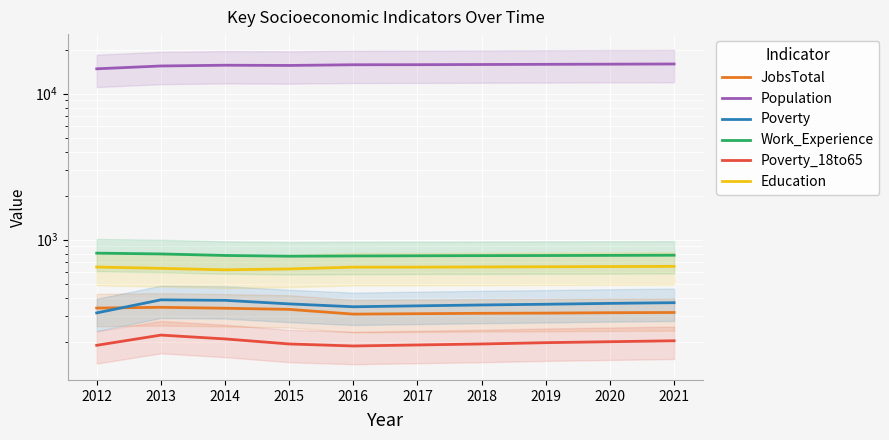

Reading right to left, extract all data points from this chart.

JobsTotal: 317	316	314	313	311	309	333	339	344	340
Population: 15941	15897	15854	15810	15765	15750	15577	15633	15449	14775
Poverty: 370	366	361	357	352	347	363	384	387	315
Work_Experience: 782	780	778	777	775	773	770	779	798	808
Poverty_18to65: 203	200	197	193	190	187	193	209	222	189
Education: 656	654	652	650	648	648	630	621	636	649